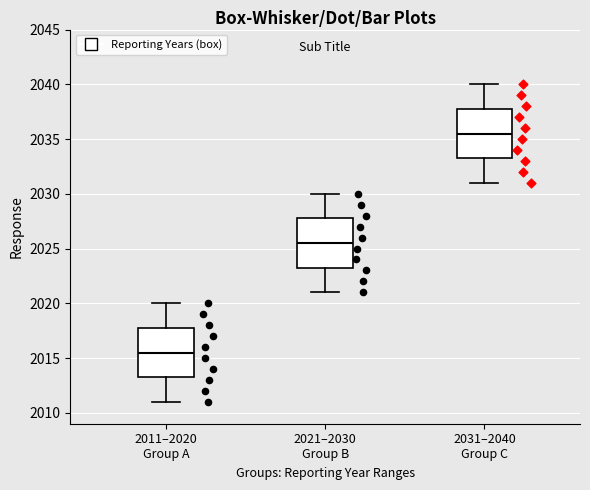

Reading left to right, read every box against the y-axis: the position of its median line, the range the box covers, and the ends of its whiskers. The values are not printed on the chart, so give them approximately, as read against the axis.

2011–2020 Group A: median 2015.5, box 2013.5 to 2018.0, whiskers 2011.0 to 2020.0
2021–2030 Group B: median 2025.5, box 2023.5 to 2028.0, whiskers 2021.0 to 2030.0
2031–2040 Group C: median 2035.5, box 2033.5 to 2038.0, whiskers 2031.0 to 2040.0